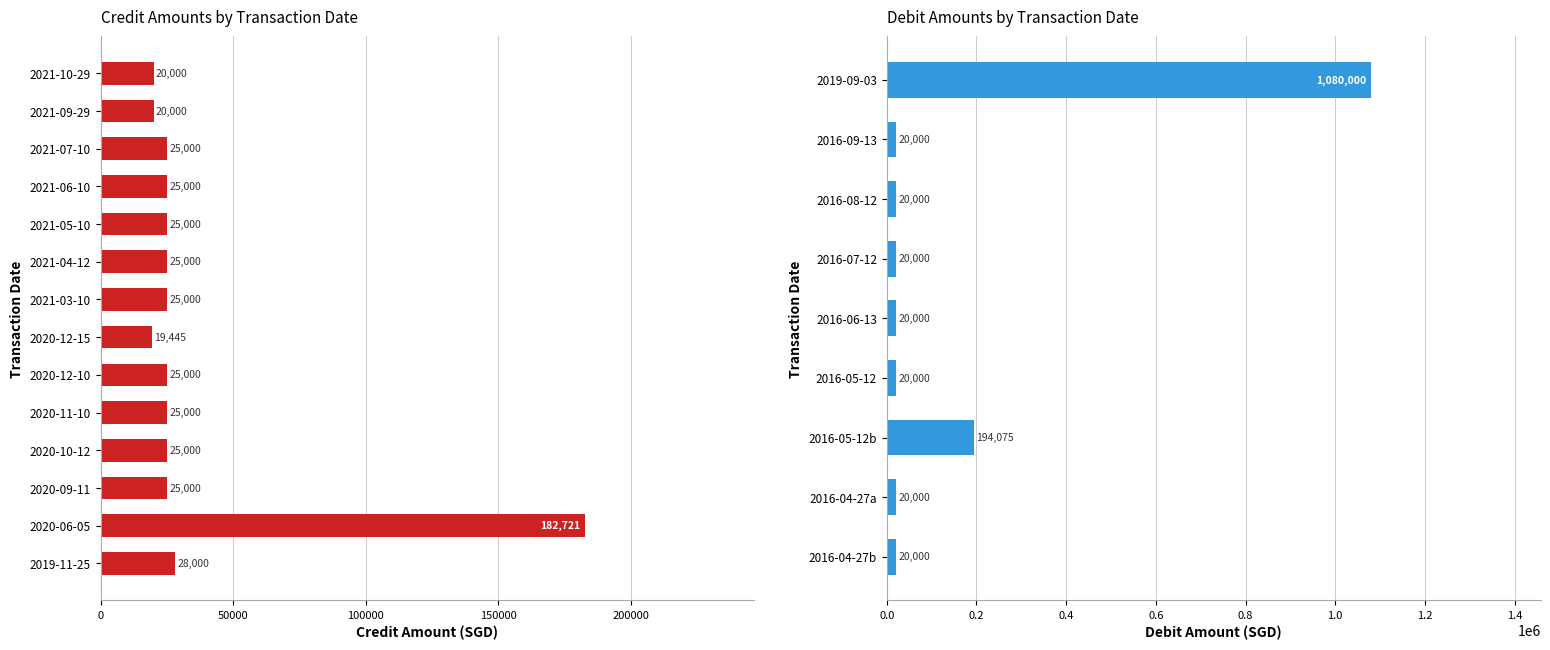

The chart shows a value of 39702 at 2020-11-10. True or false?

False